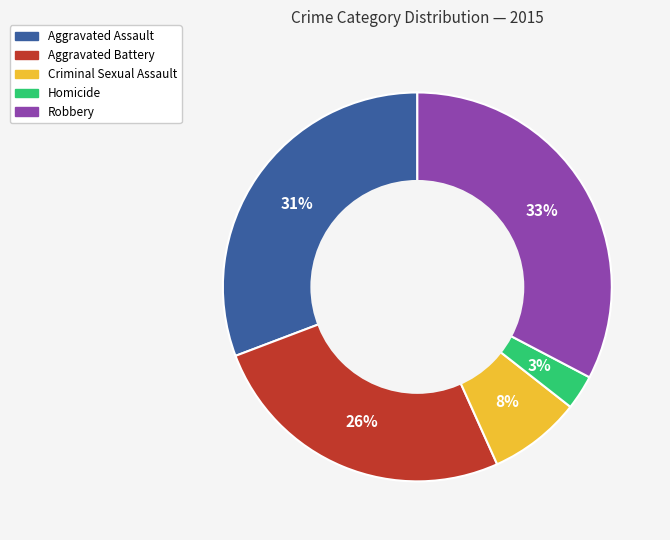

Does Aggravated Battery represent more than half of the total?

No